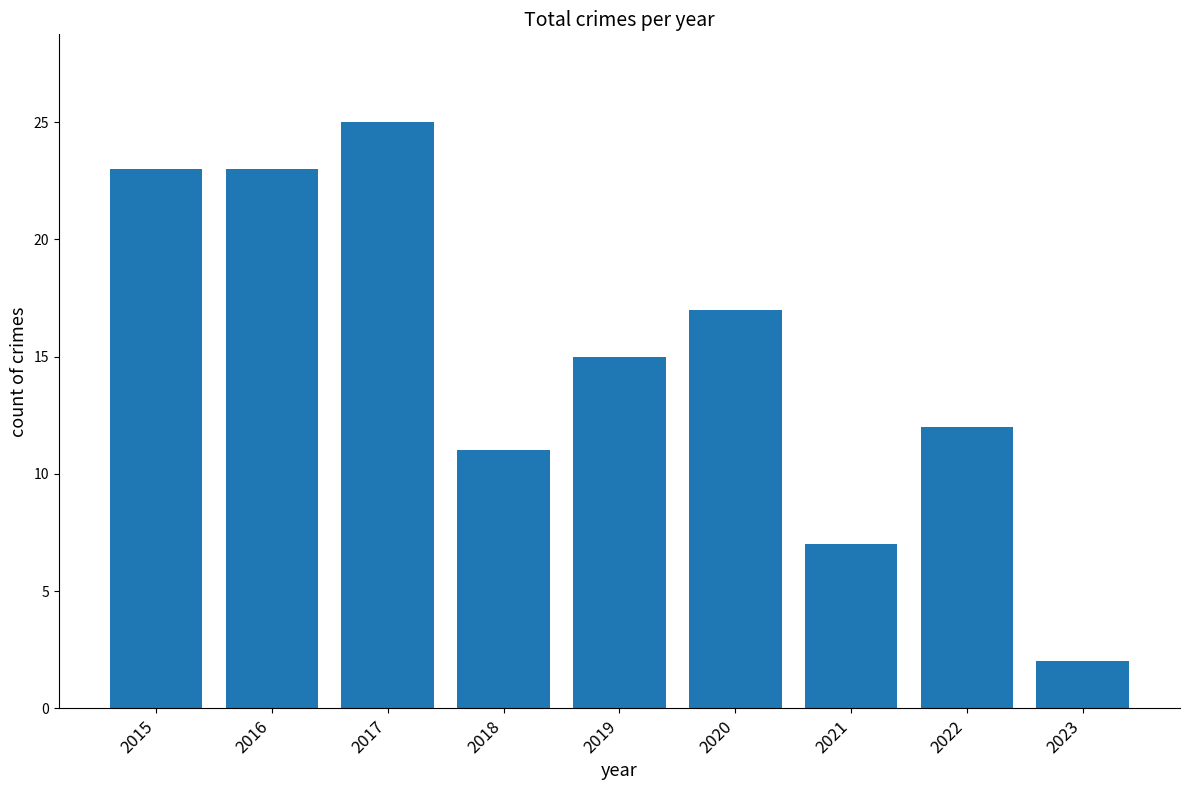

How many bars are there in total?

9